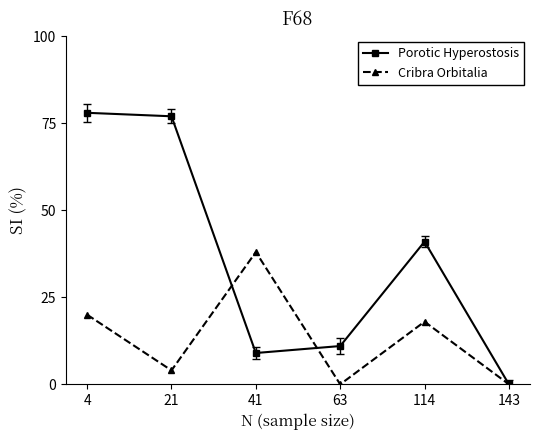

How many series are shown in this chart?

2